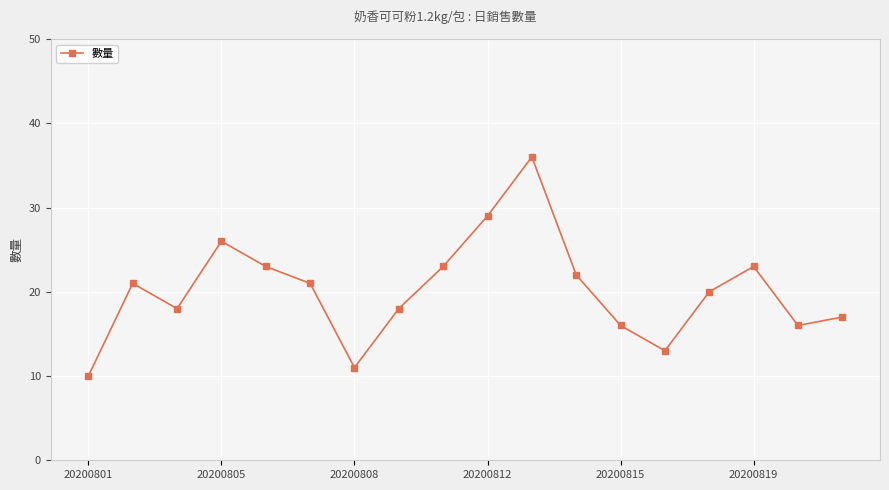

Reading left to right, what are all the values shown in this chart?

10	21	18	26	23	21	11	18	23	29	36	22	16	13	20	23	16	17